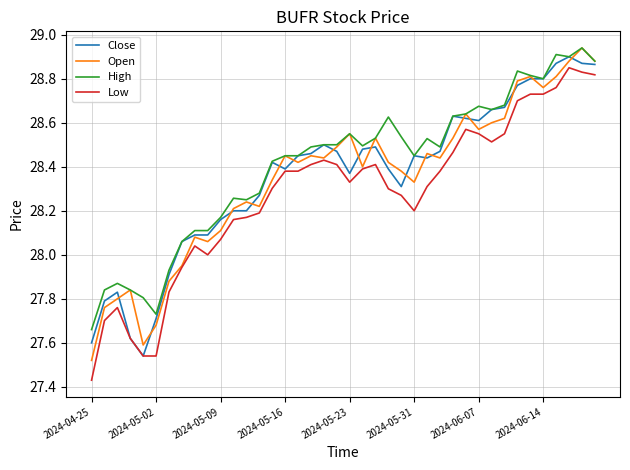

True or false: High and Low intersect in this chart.

False